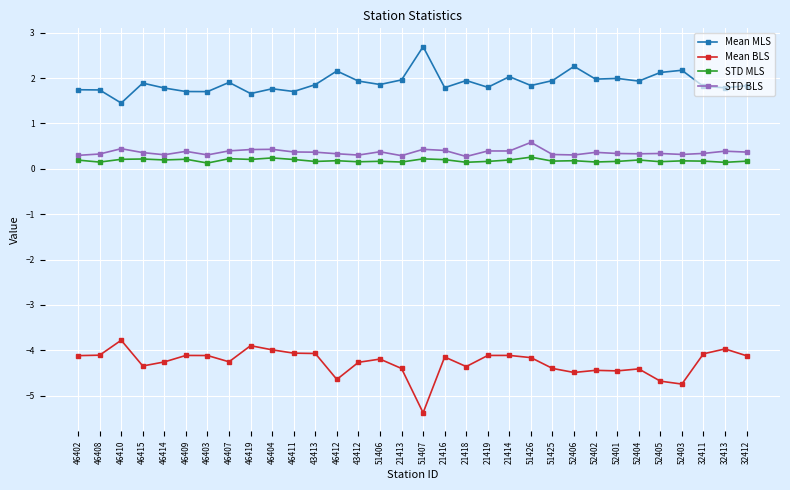

In STD BLS, how many points are lower than both neighbors (excluding endpoints)?

9